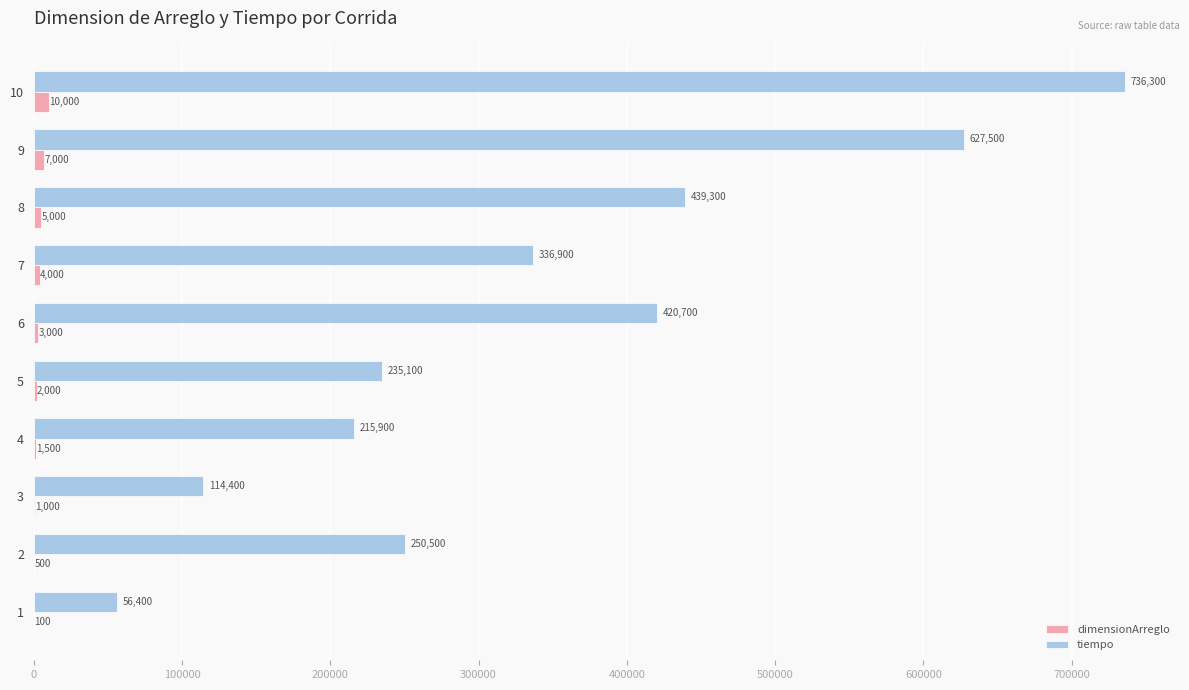

At which category is the sum across all series the highest?

10